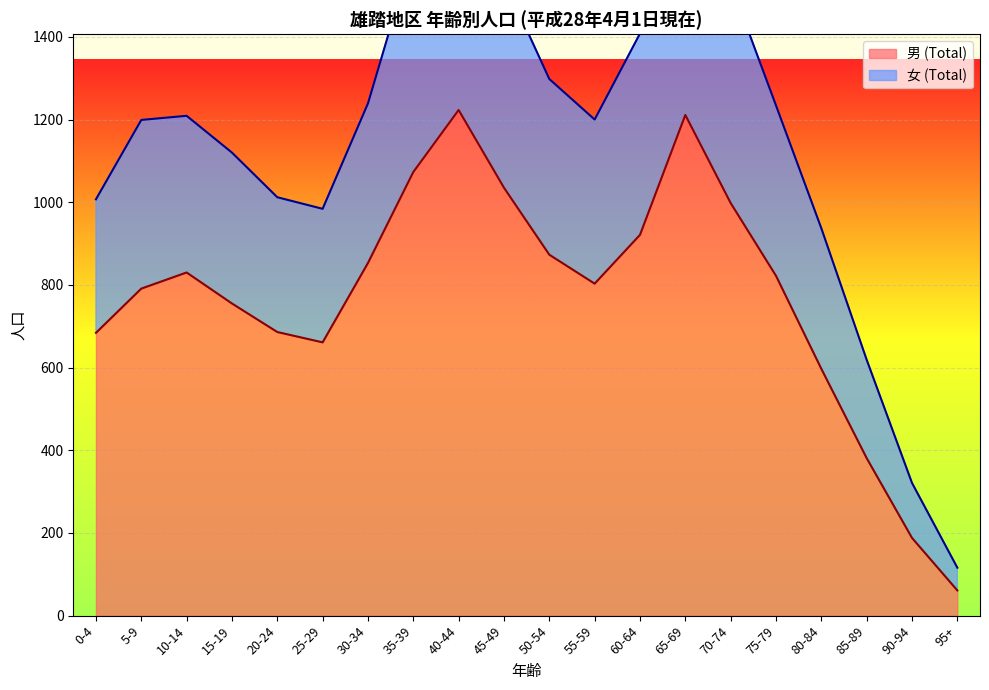

Reading left to right, what are all the values shown in this chart?

男 (Total): 0-4=684	5-9=791	10-14=830	15-19=755	20-24=686	25-29=661	30-34=853	35-39=1073	40-44=1223	45-49=1035	50-54=873	55-59=803	60-64=921	65-69=1211	70-74=998	75-79=822	80-84=597	85-89=381	90-94=188	95+=61
女 (Total): 0-4=1007	5-9=1199	10-14=1209	15-19=1120	20-24=1012	25-29=984	30-34=1239	35-39=1609	40-44=1821	45-49=1537	50-54=1298	55-59=1200	60-64=1408	65-69=1829	70-74=1529	75-79=1234	80-84=937	85-89=619	90-94=321	95+=116